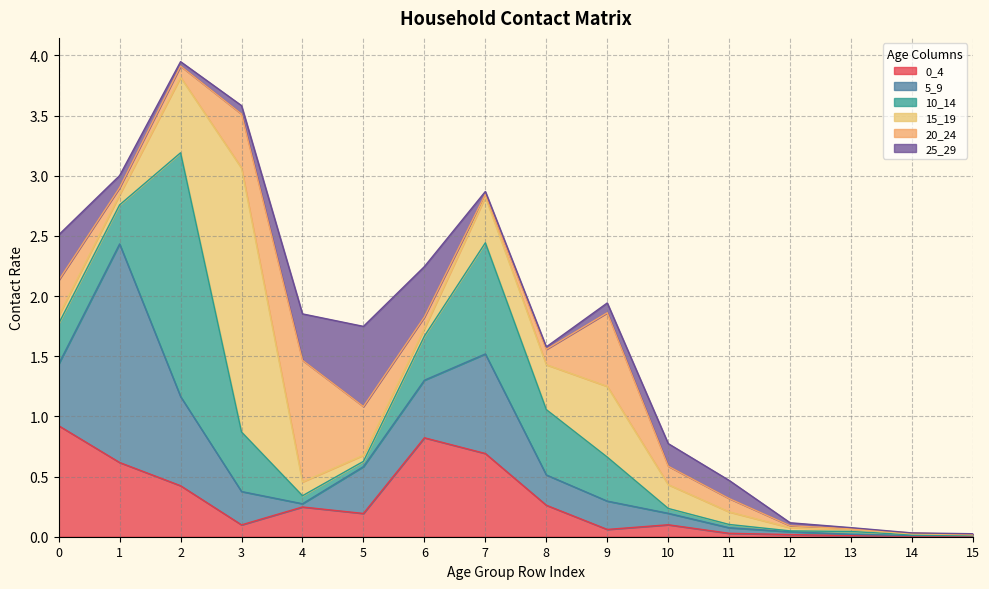

Reading right to left, transcribe all the data shown in this chart.

0_4: 0.0	0.0	0.0	0.0	0.0	0.1	0.1	0.3	0.7	0.8	0.2	0.2	0.1	0.4	0.6	0.9
5_9: 0.0	0.0	0.0	0.0	0.0	0.1	0.2	0.3	0.8	0.5	0.4	0.0	0.3	0.7	1.8	0.5
10_14: 0.0	0.0	0.0	0.0	0.0	0.0	0.4	0.5	0.9	0.4	0.0	0.1	0.5	2.0	0.3	0.3
15_19: 0.0	0.0	0.0	0.0	0.1	0.2	0.6	0.4	0.4	0.1	0.1	0.1	2.2	0.6	0.1	0.1
20_24: 0.0	0.0	0.0	0.0	0.1	0.2	0.6	0.1	0.0	0.1	0.4	1.0	0.4	0.1	0.1	0.3
25_29: 0.0	0.0	0.0	0.0	0.2	0.2	0.1	0.0	0.0	0.4	0.7	0.4	0.1	0.0	0.1	0.4